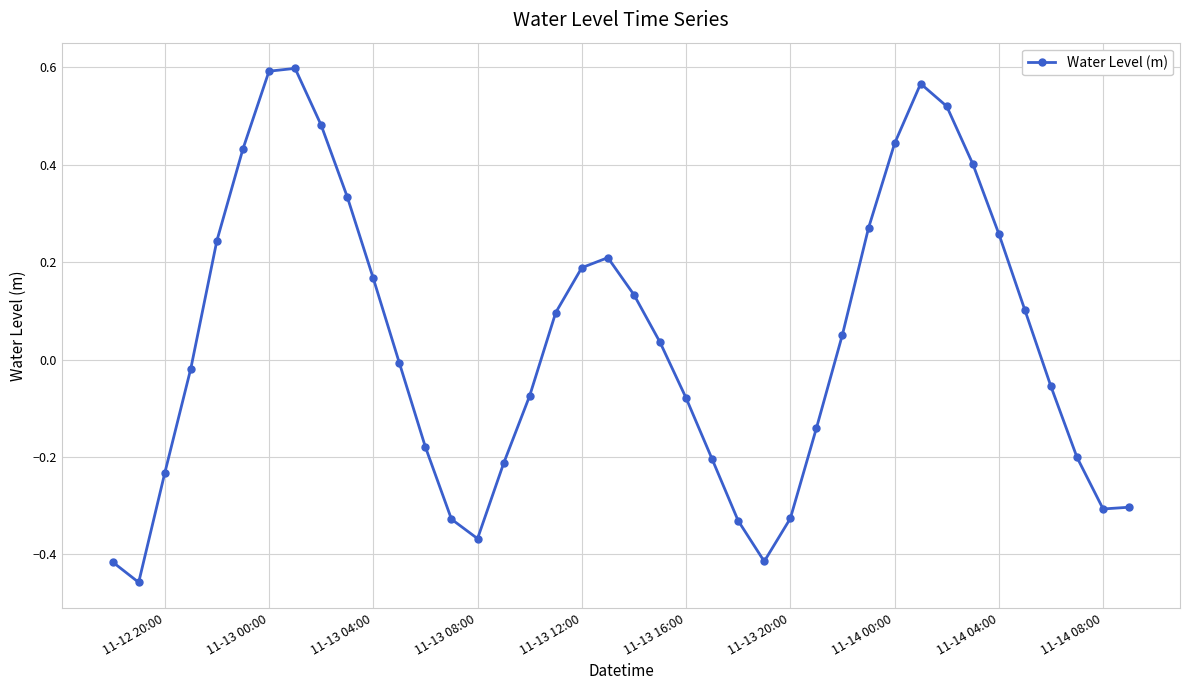

True or false: the data has more than 0 interior local peaks.

True